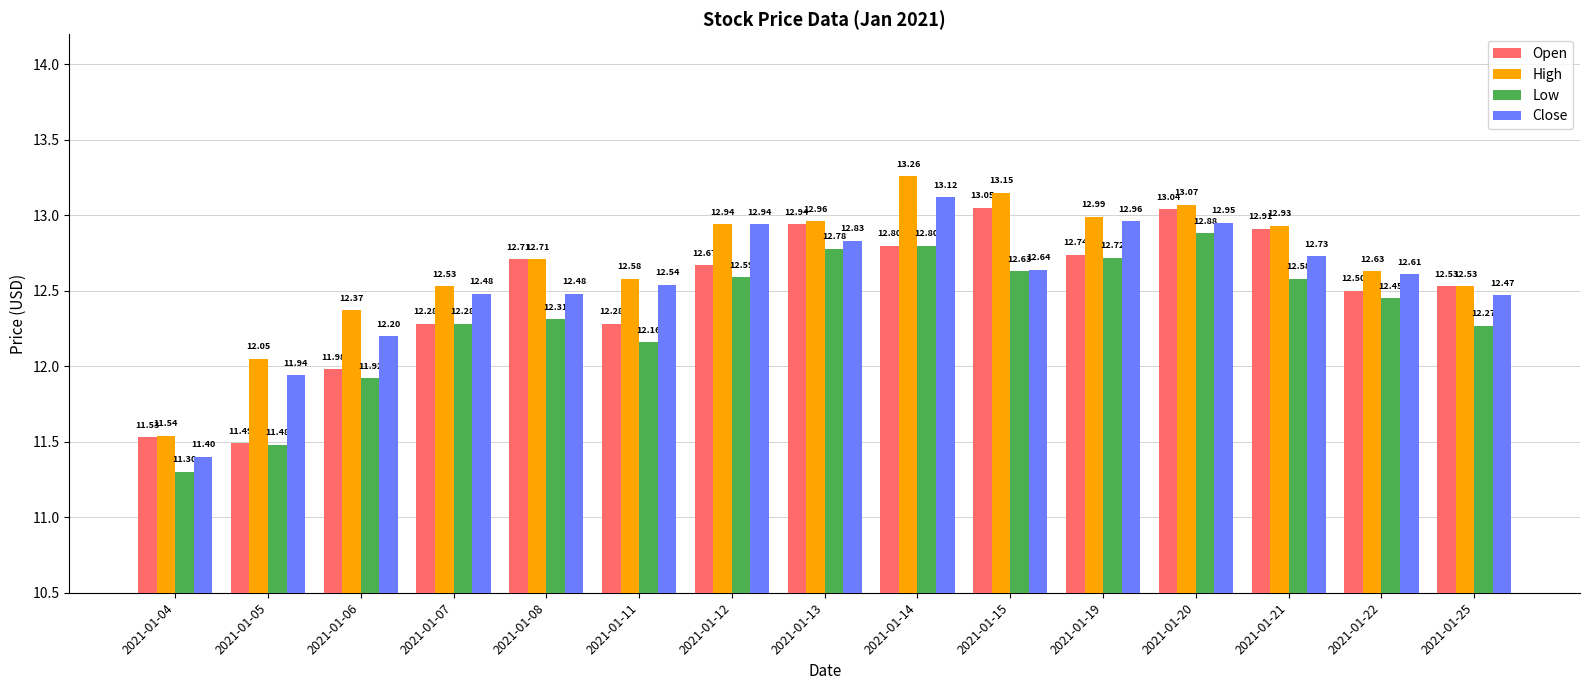

What is the minimum value shown in the chart?

11.3